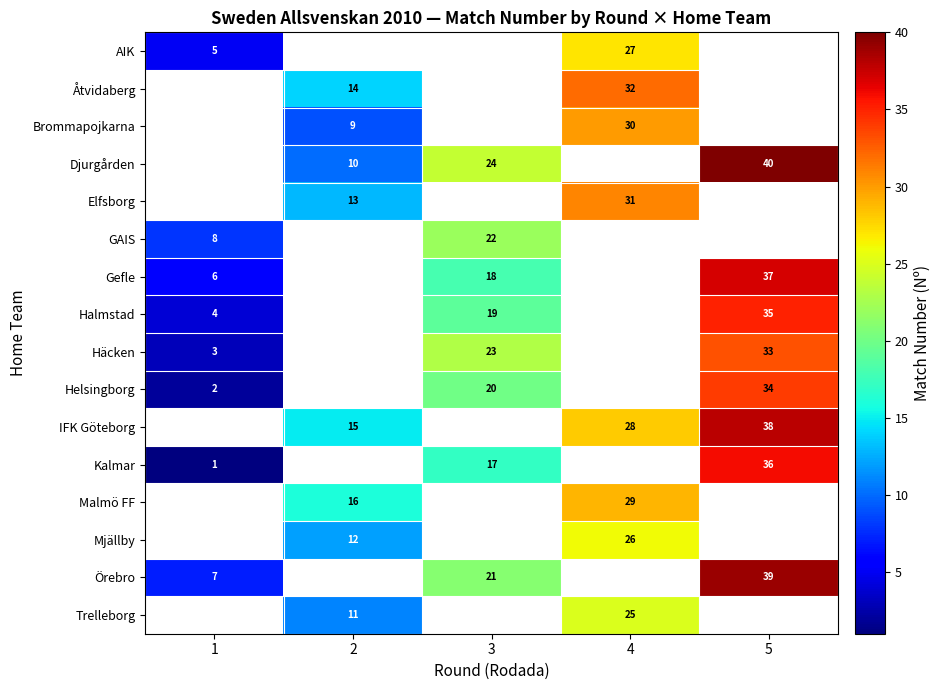

How many categories are shown in the chart?

5